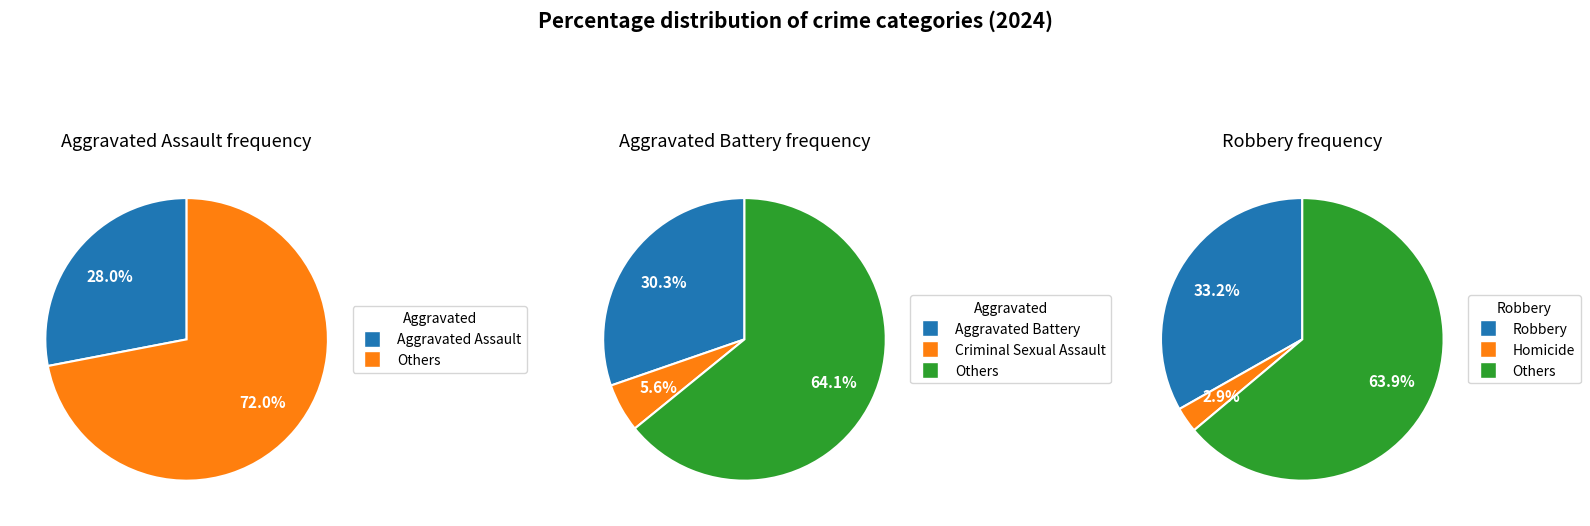

Combined, do Homicide and Criminal Sexual Assault account for over 50%?

No